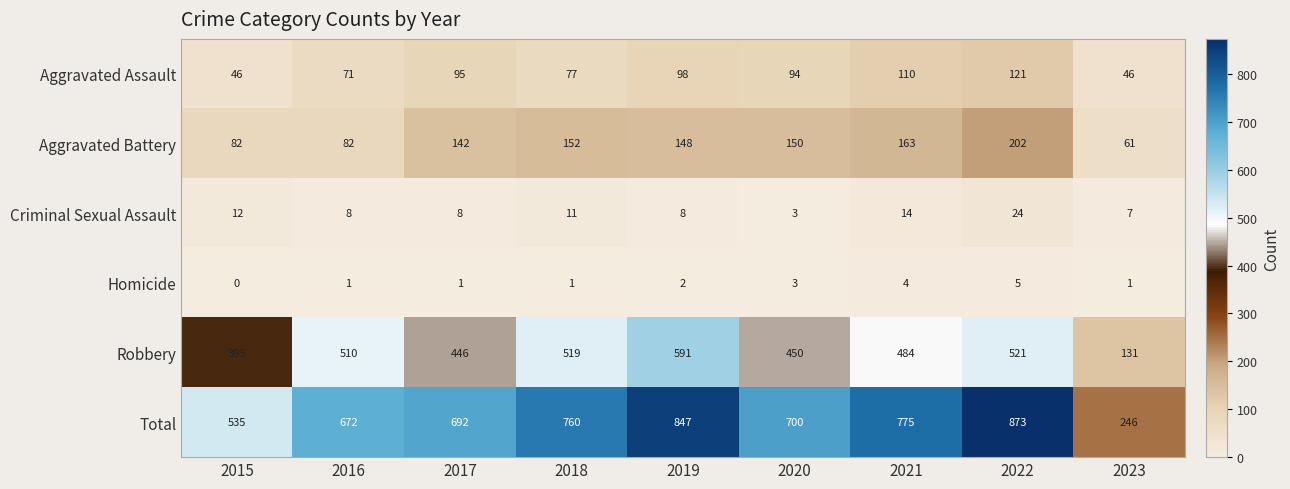

Which label corresponds to the smallest value in the chart?

2015